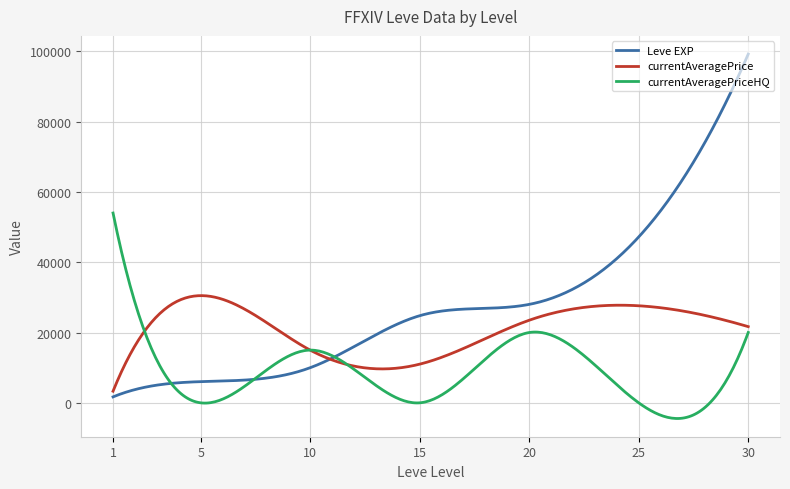

How many series are shown in this chart?

3